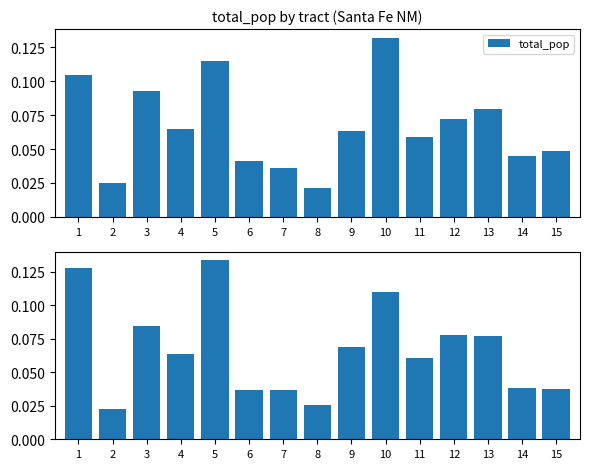

Is the value of total_pop at 6 greater than the value of employed_pop at 11?

No